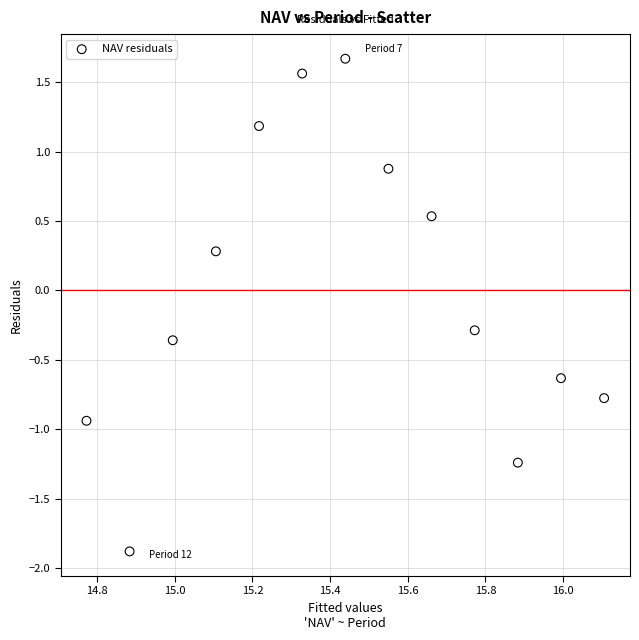

What is the range of X values (max minus min)?

1.3